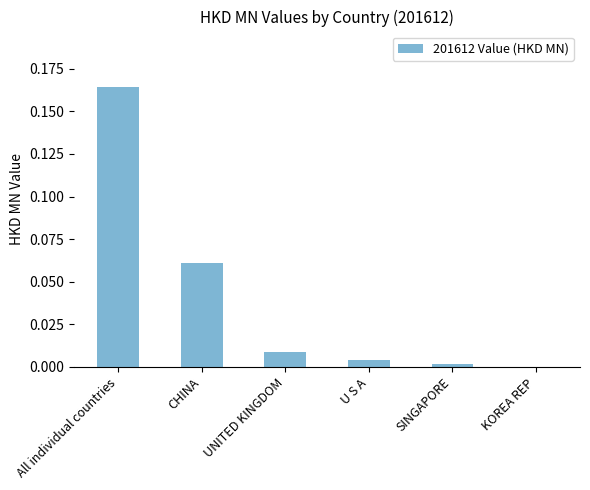

Which label corresponds to the largest value in the chart?

All individual countries